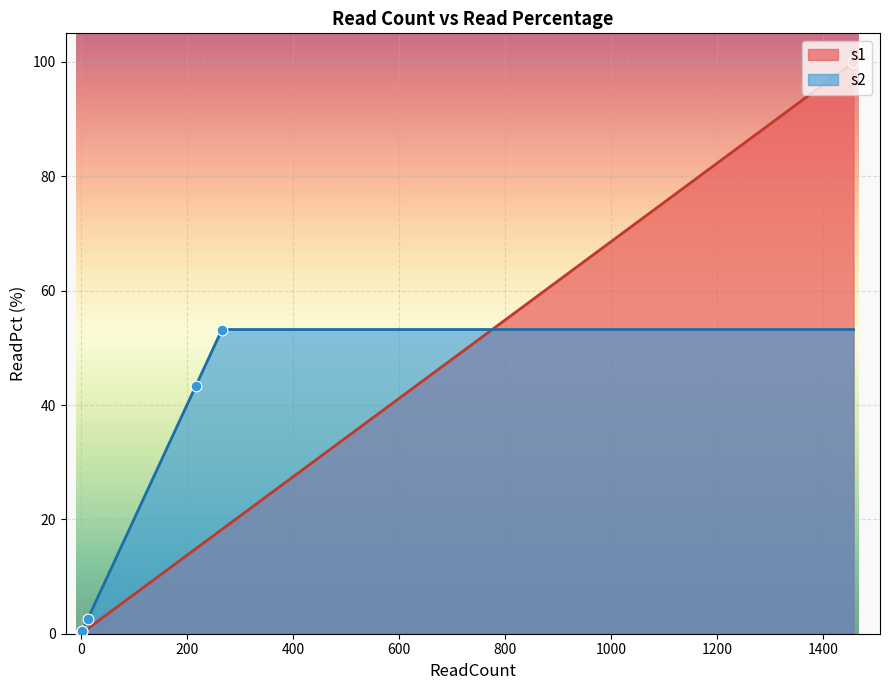

Which series has the largest range (max minus min)?

s1